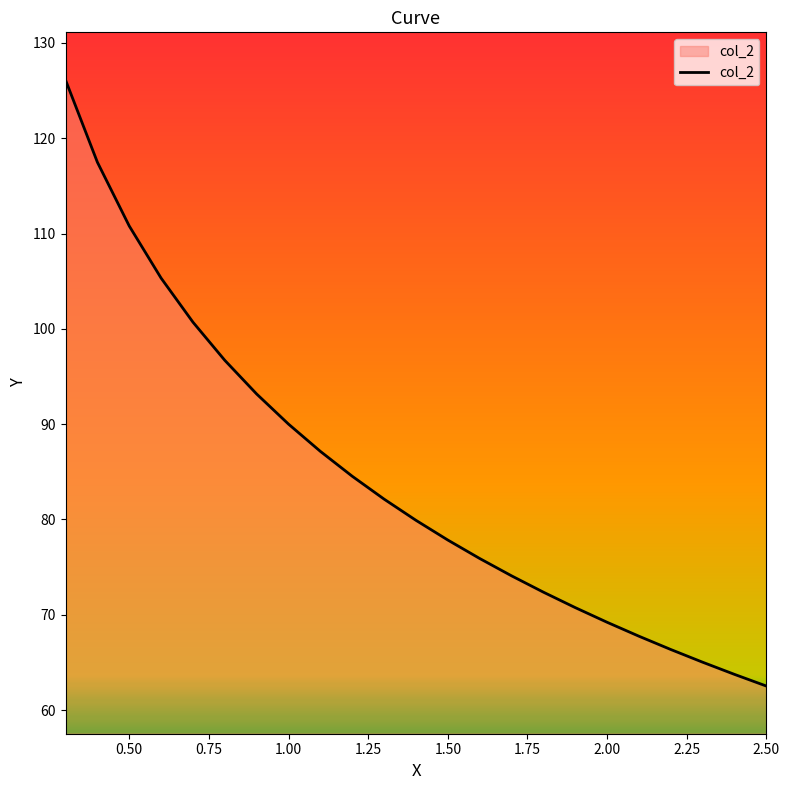

What is the smallest value displayed?

62.5